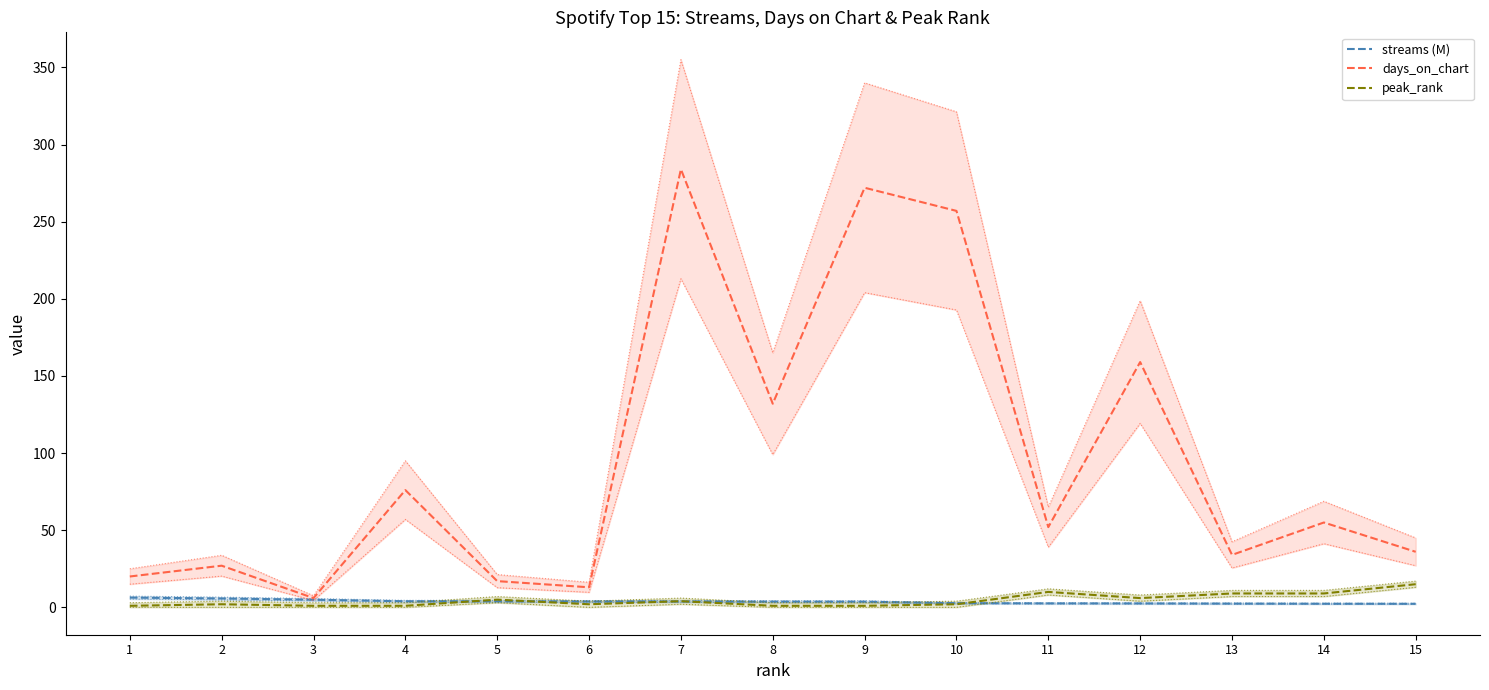

What is the difference between the days_on_chart values at 2 and 15?

9.0